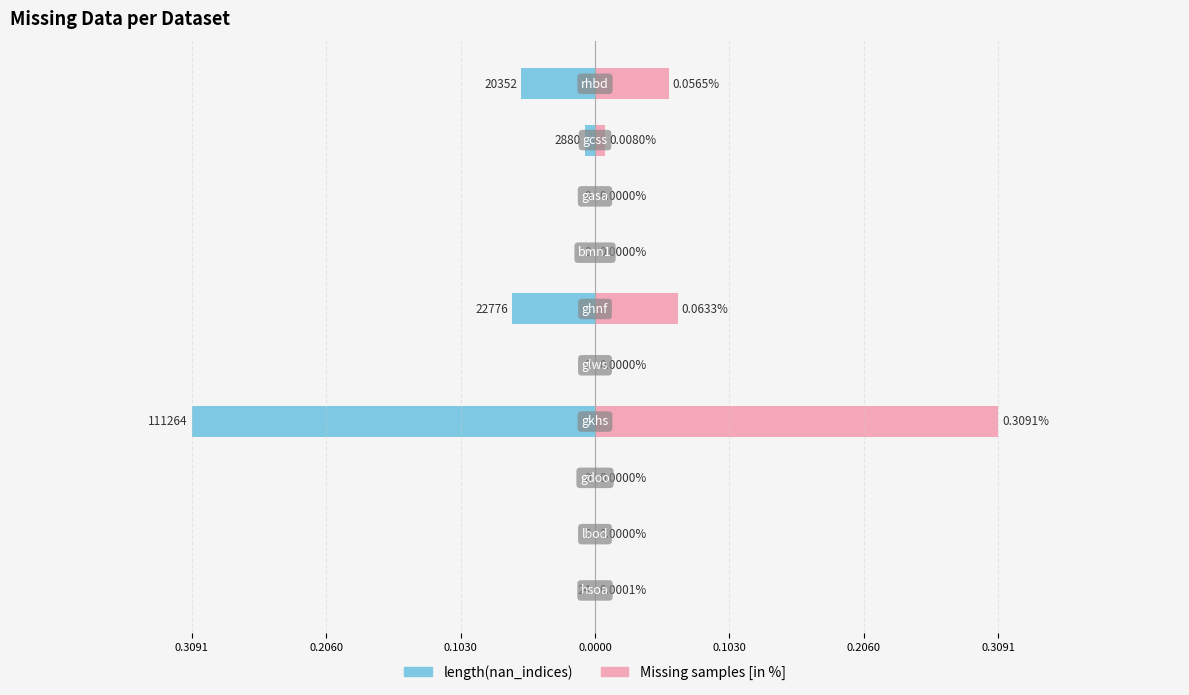

The Missing samples [in %] series shows 0.0 at 0.1030. True or false?

True